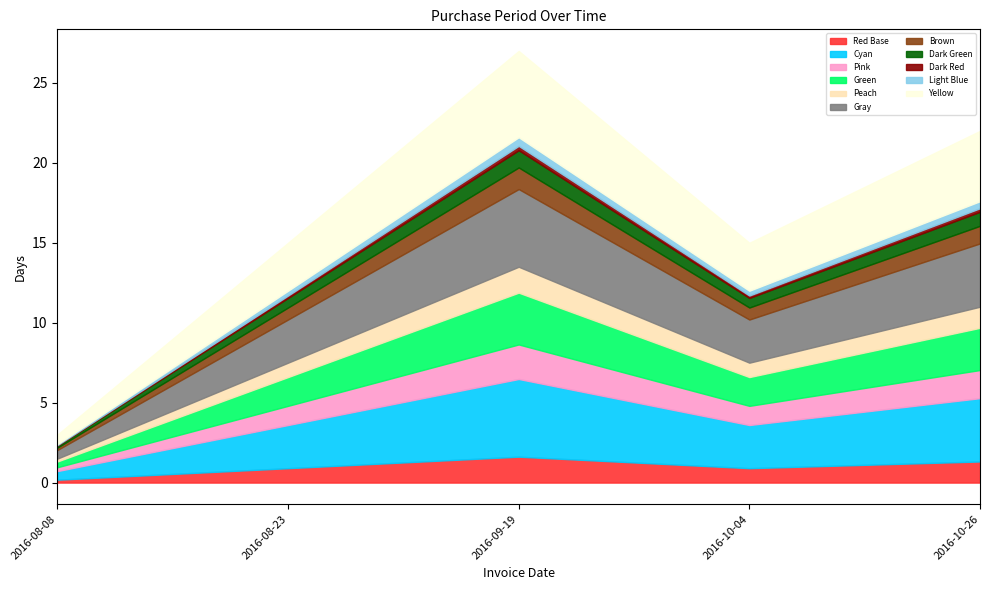

How many data points are less than 15?

1